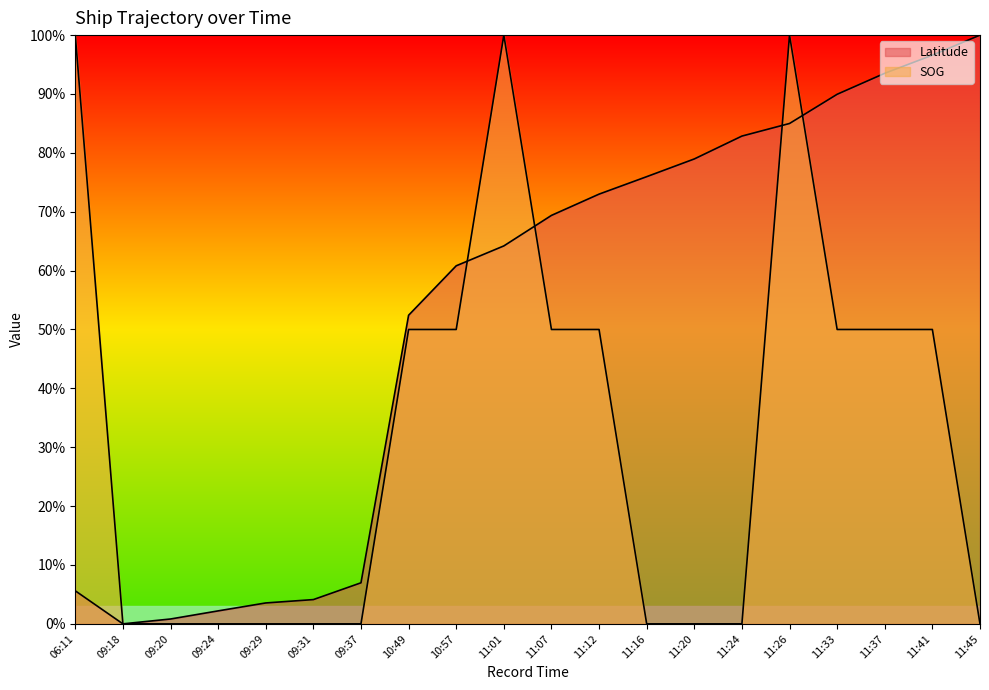

List the series in order of their peak value, highest first.

SOG, Latitude